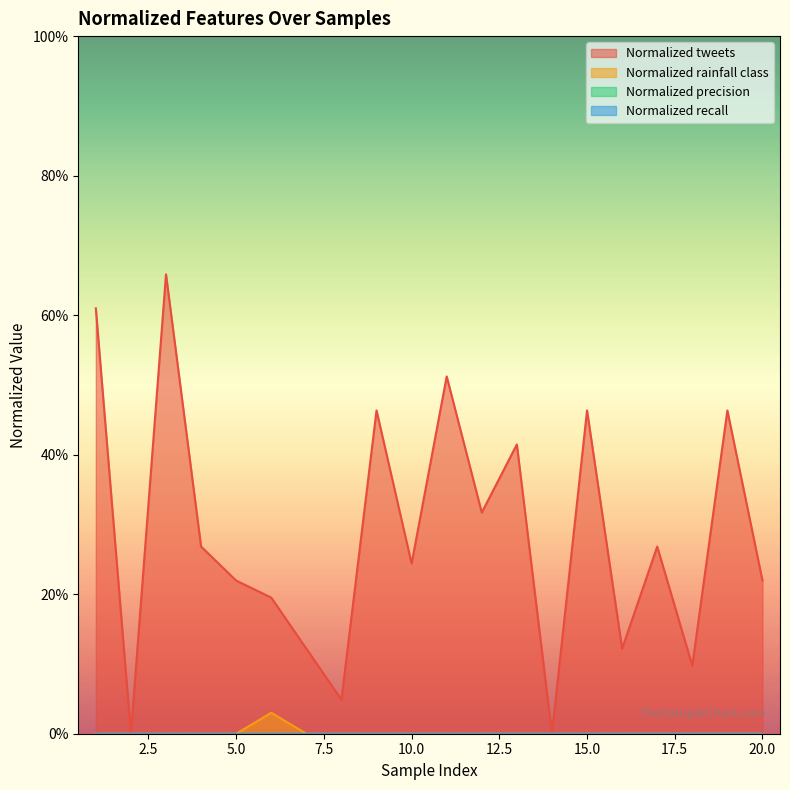

True or false: Normalized tweets and Normalized rainfall class cross at least once.

False